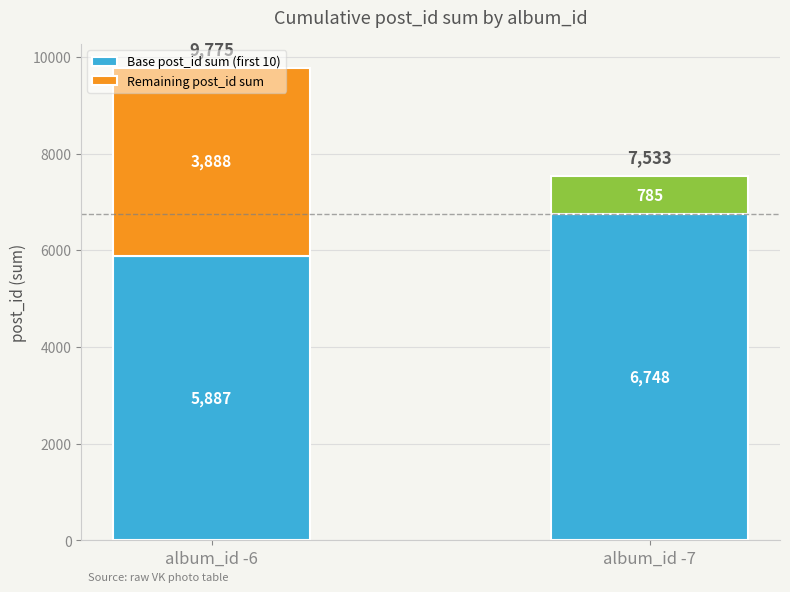

What is the sum of the Base post_id sum (first 10) values at album_id -6 and album_id -7?

12635